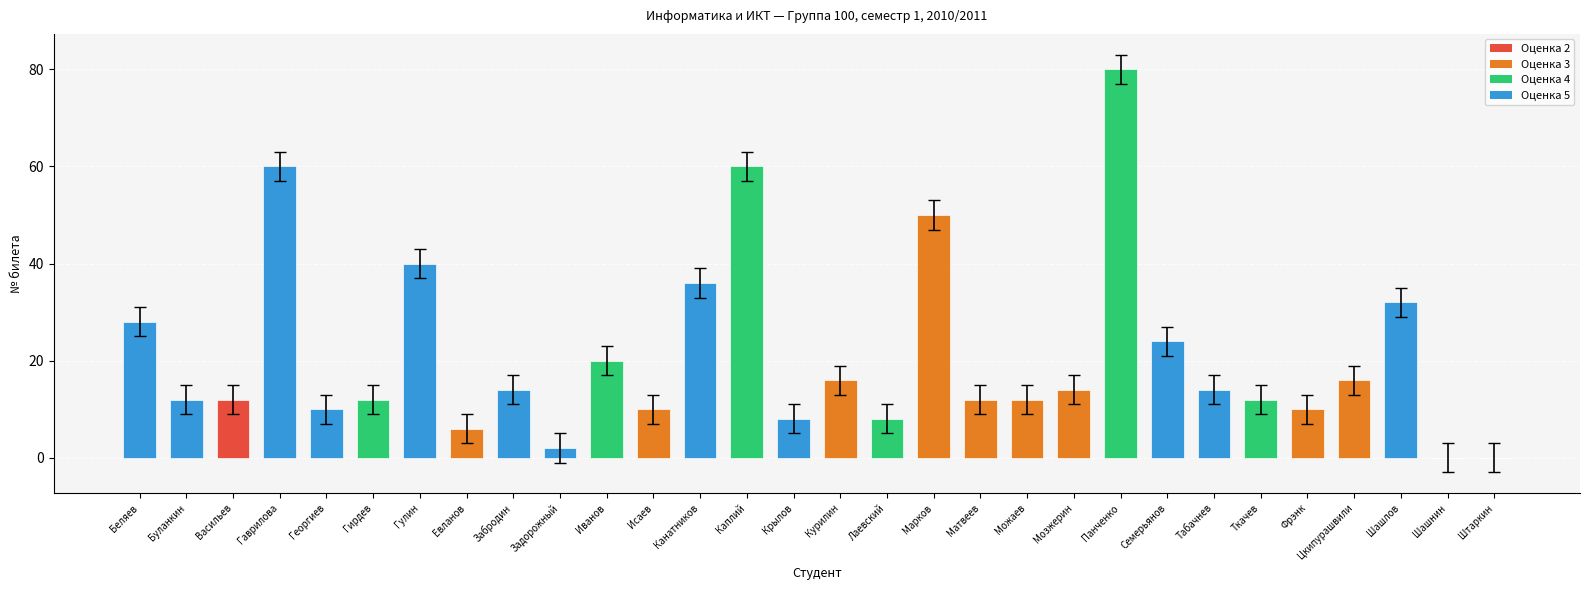

How many data points are less than 14?

15